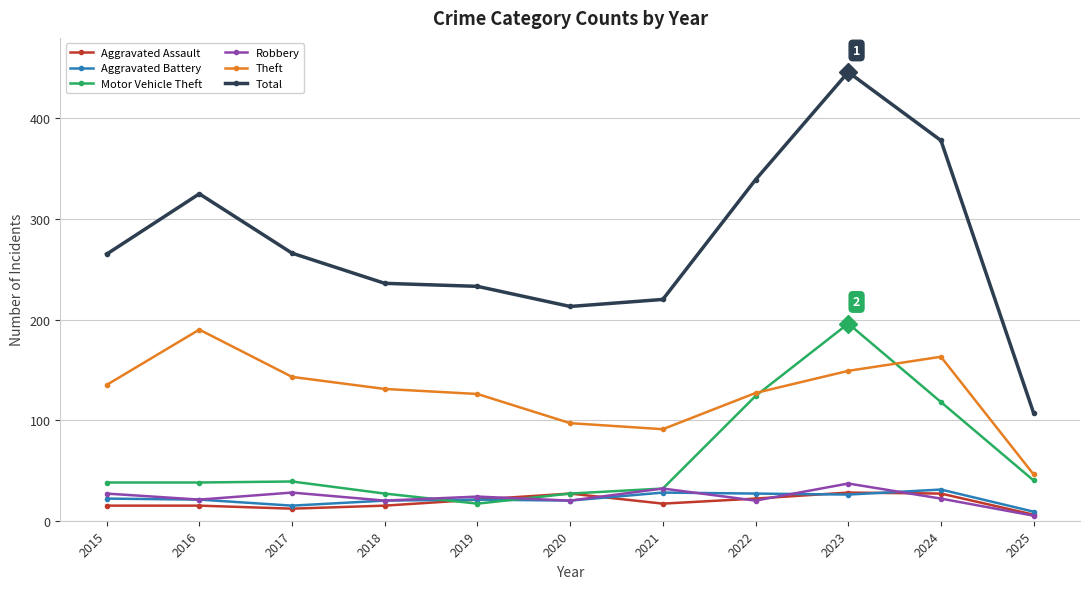

True or false: Total and Motor Vehicle Theft cross at least once.

False